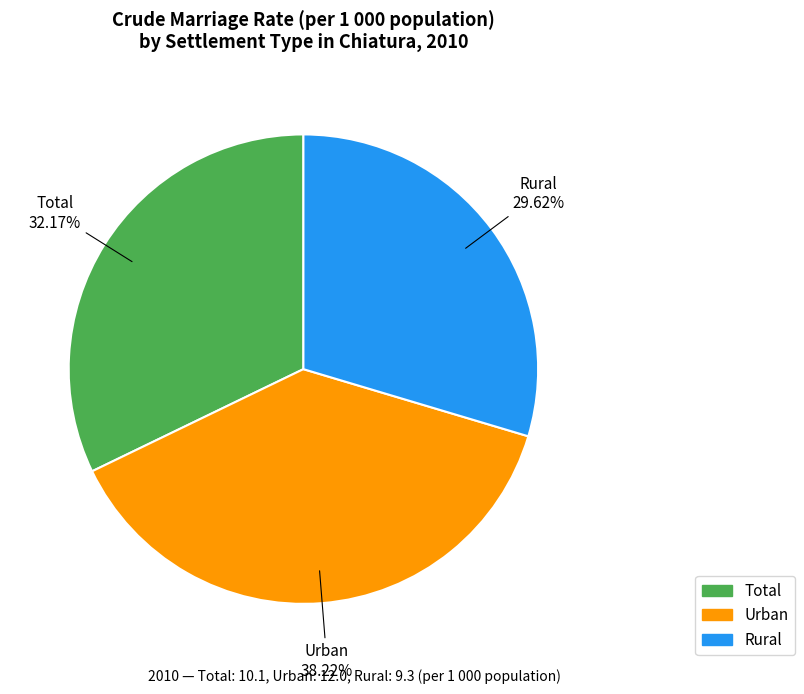

Between Total and Rural, which is larger?

Total